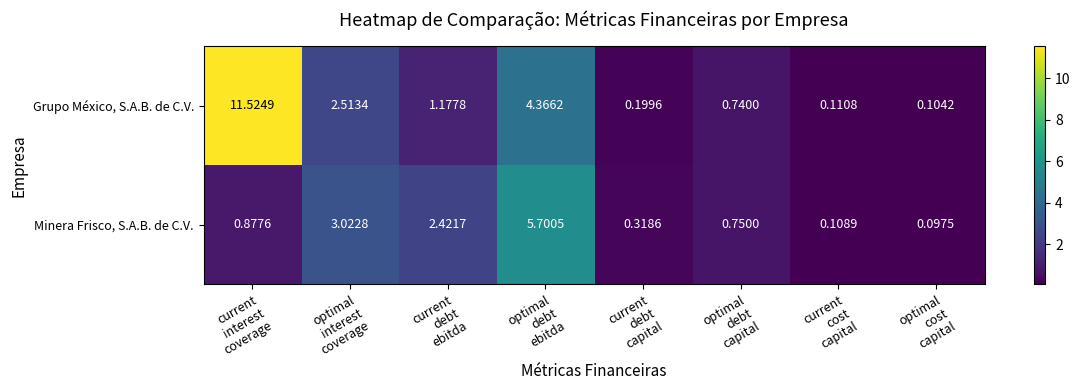

What is the difference between the highest and lowest values at optimal
debt
ebitda?

1.3